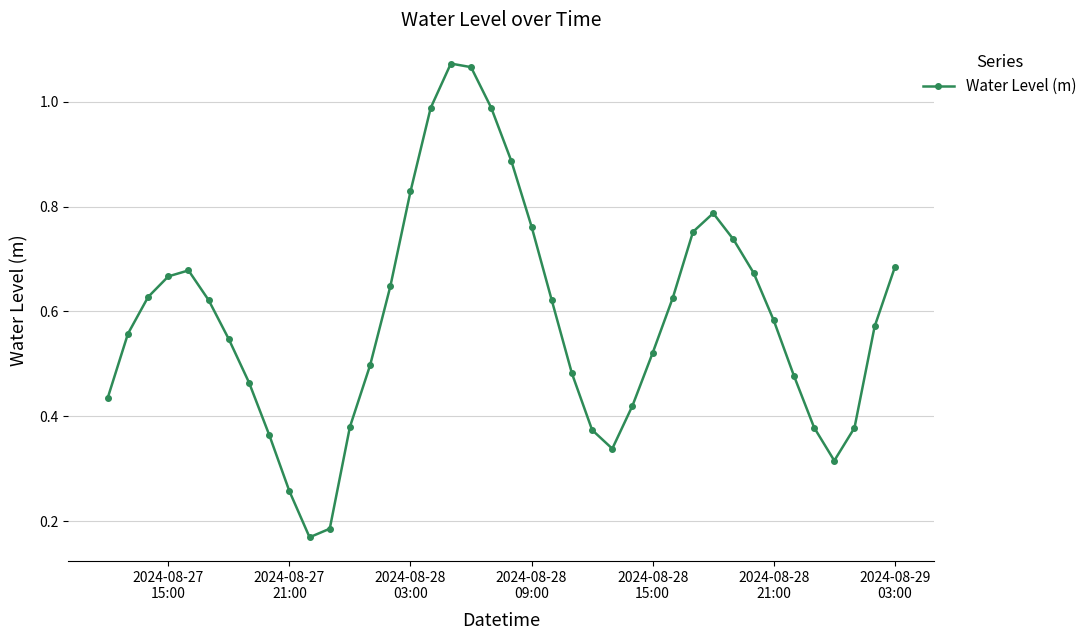

True or false: the data has more than 2 interior local peaks.

True